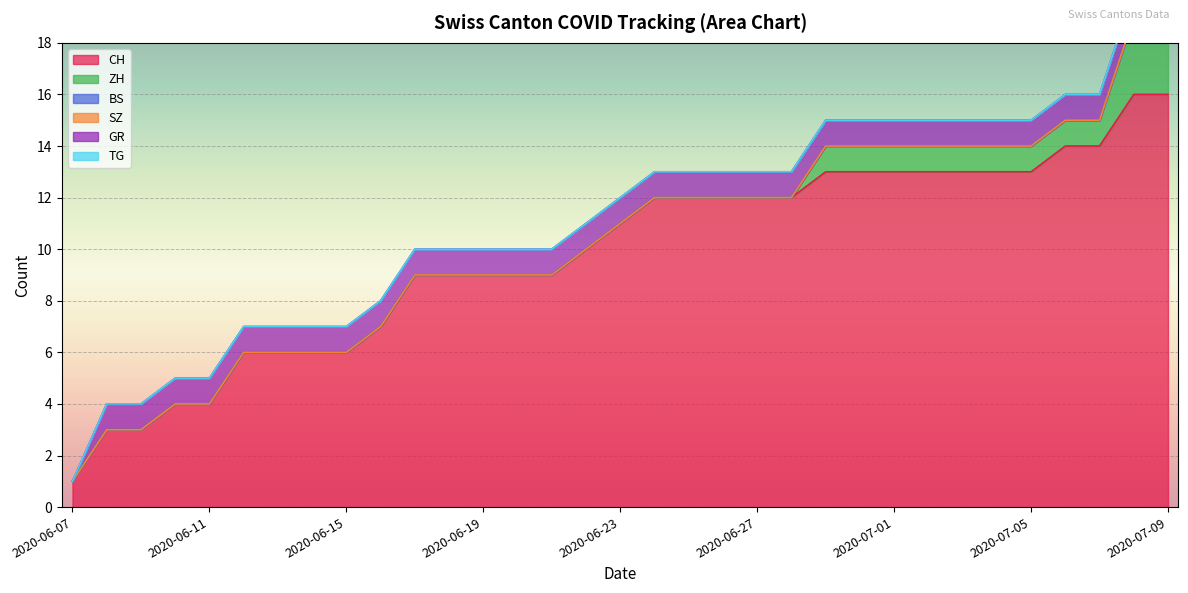

Is it true that ZH equals 0 at 2020-06-22?

True